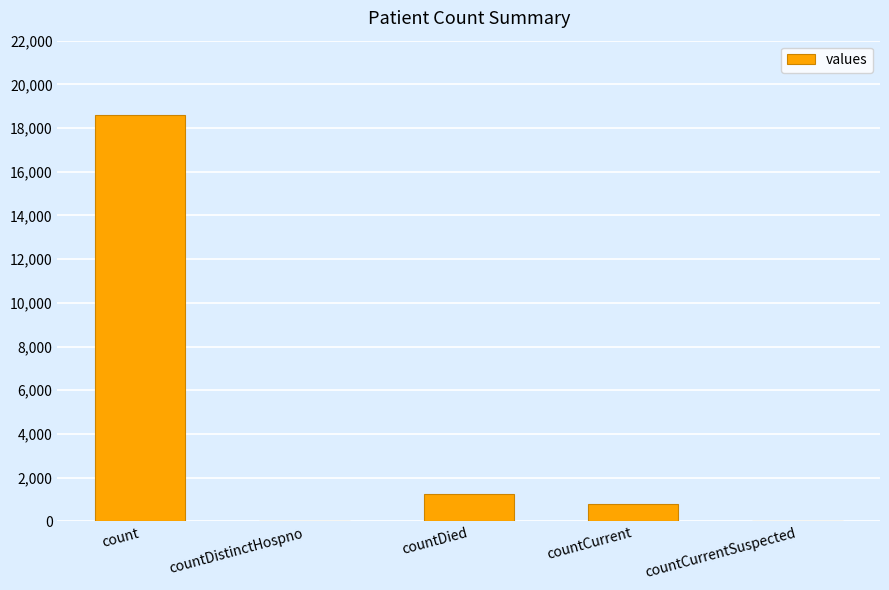

How many data points does each series have?

5